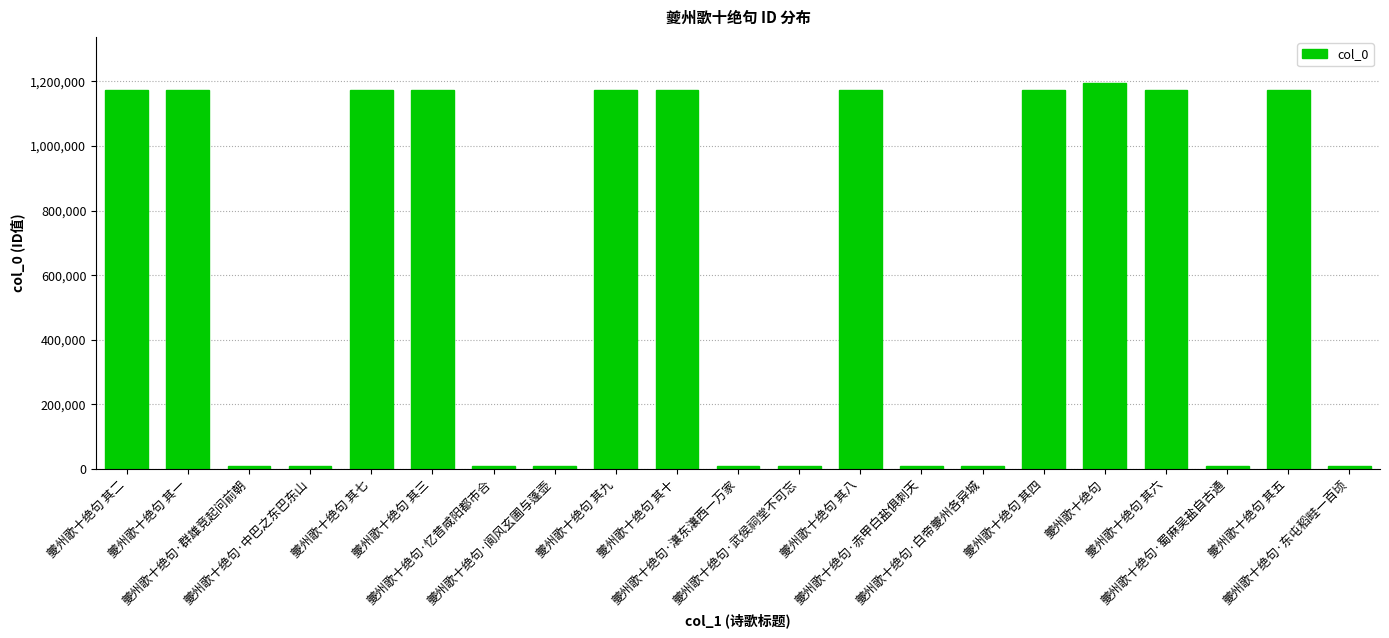

What is the average value?

619399